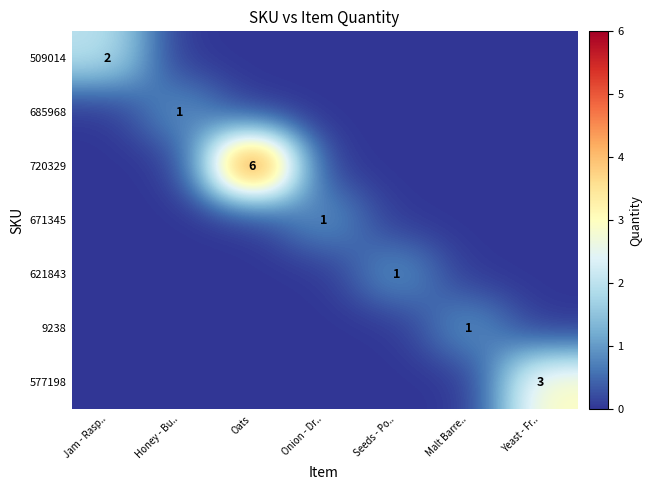

How many 9238 values are between 0 and 1?

7